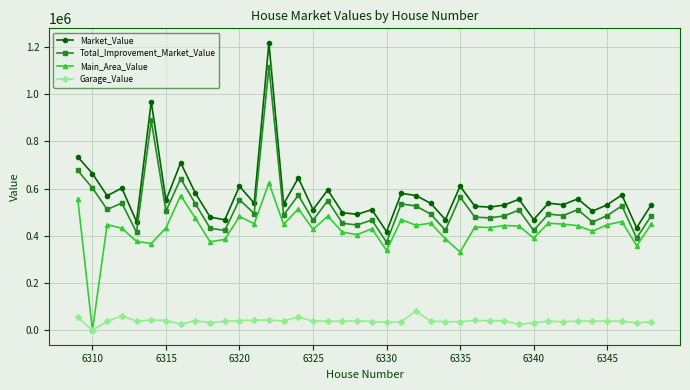

True or false: Total_Improvement_Market_Value has more than 2 interior local peaks.

True